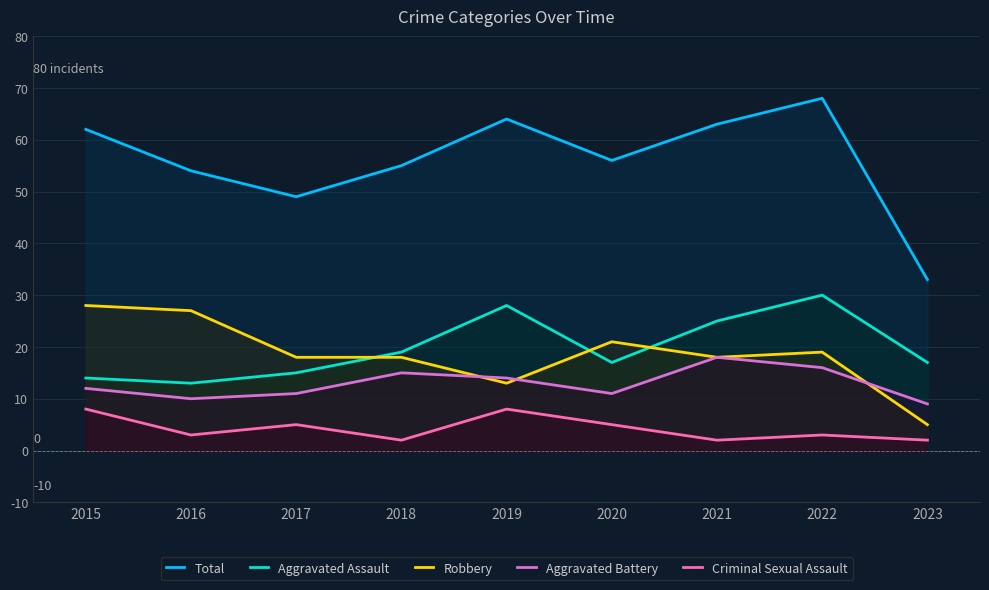

At which label does Aggravated Battery reach its peak?

2021